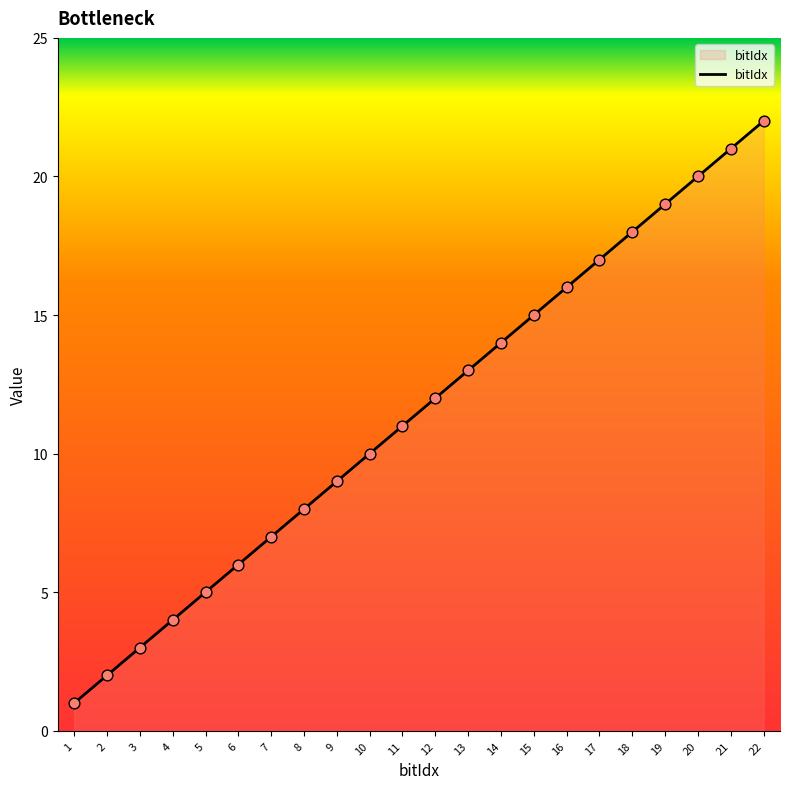

Which has a higher value, 15 or 14?

15